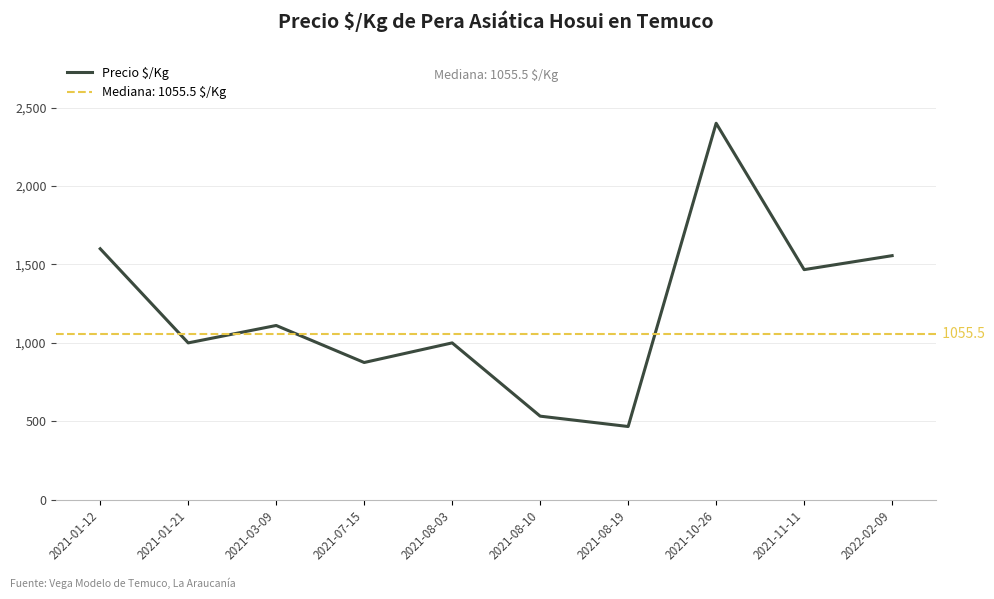

What is the ratio of the value at 2021-01-21 to the value at 2021-11-11?

0.7